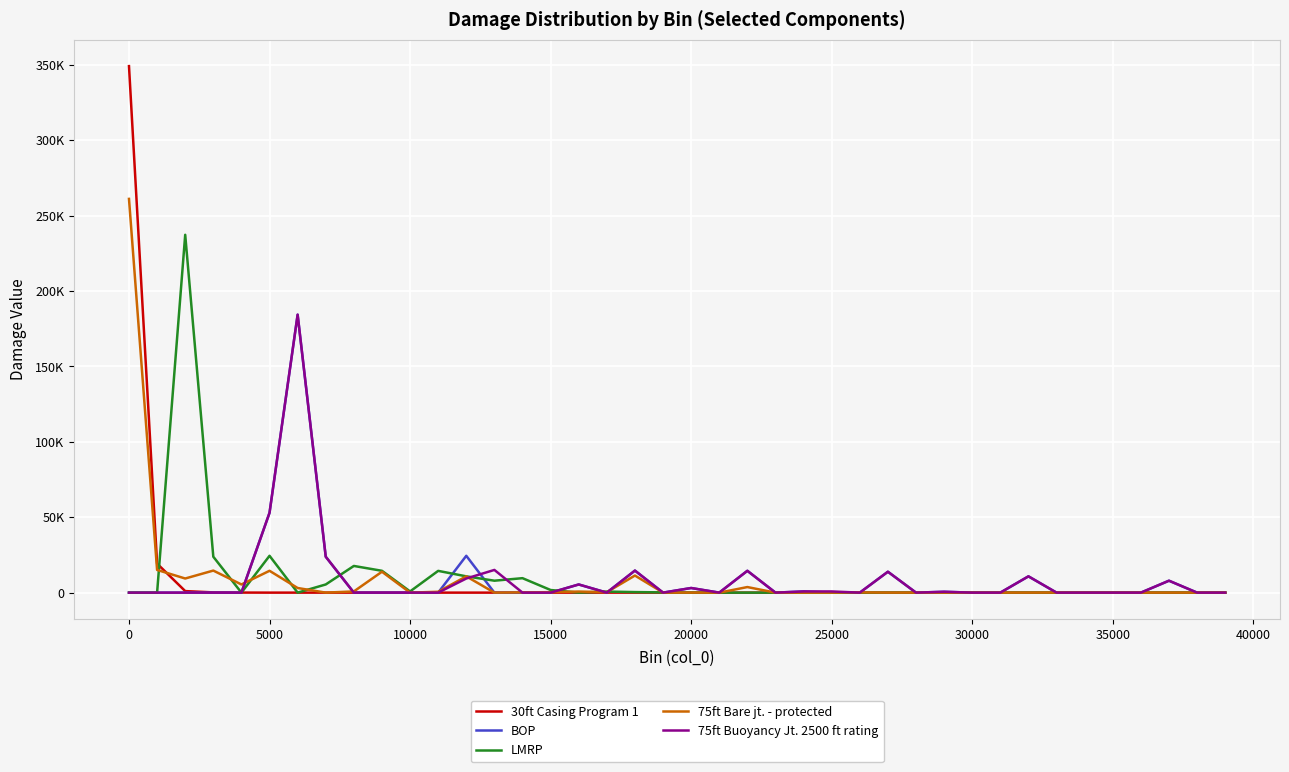

What are all the series names shown in the legend?

30ft Casing Program 1, BOP, LMRP, 75ft Bare jt. - protected, 75ft Buoyancy Jt. 2500 ft rating